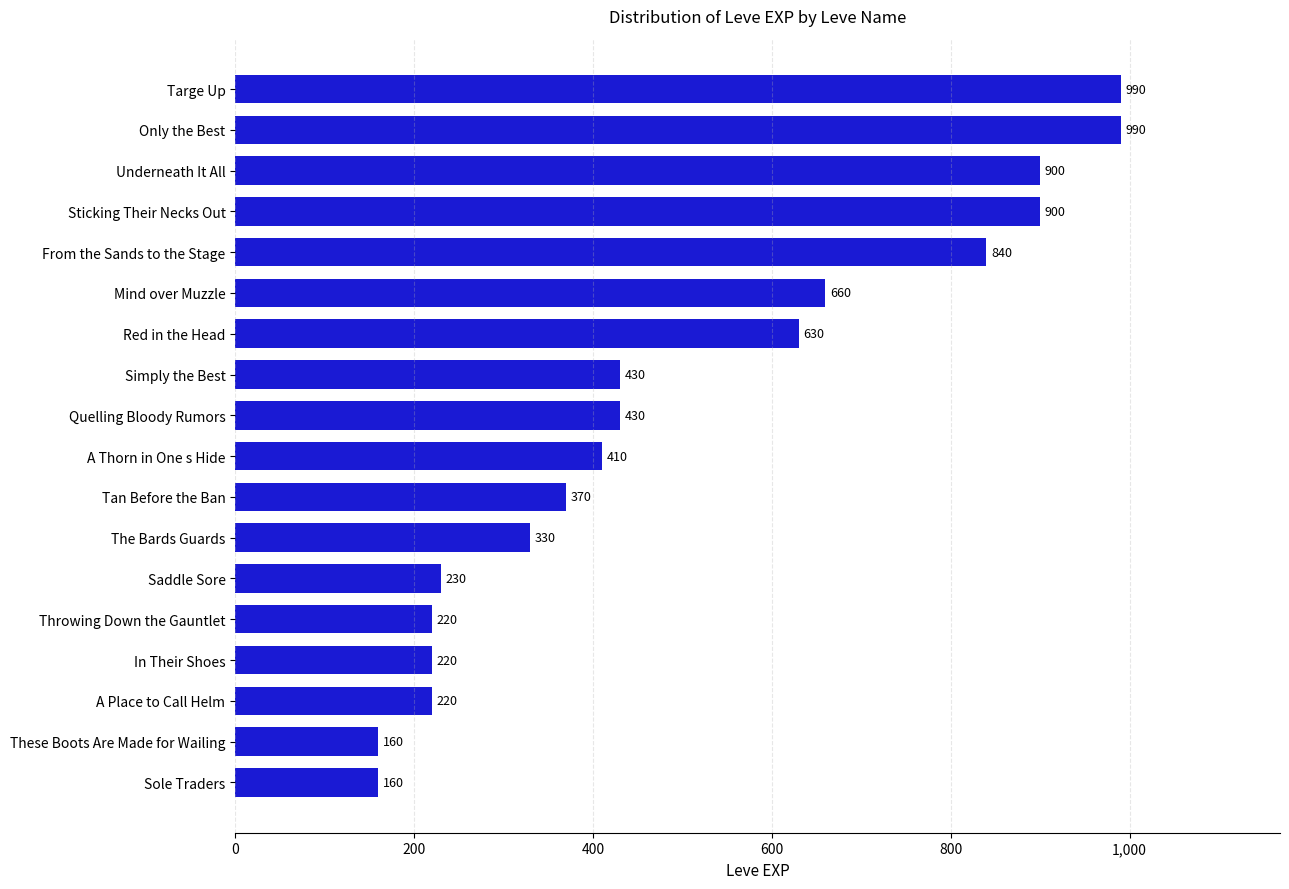

What is the change in value from A Thorn in One s Hide to In Their Shoes?

-190